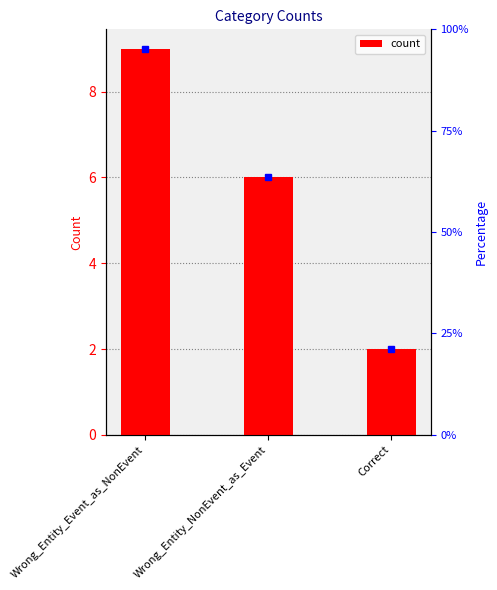

Which category has the highest value across all series?

Wrong_Entity_Event_as_NonEvent